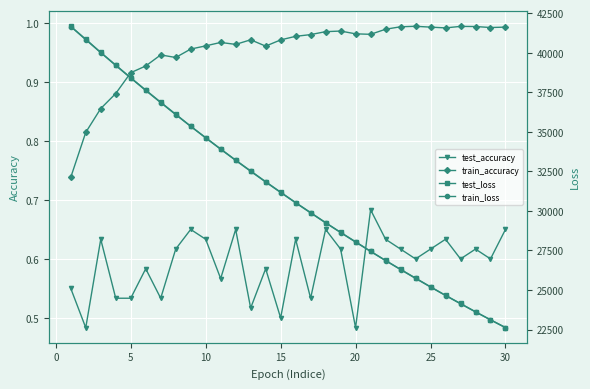

How many lines are shown in the chart?

4